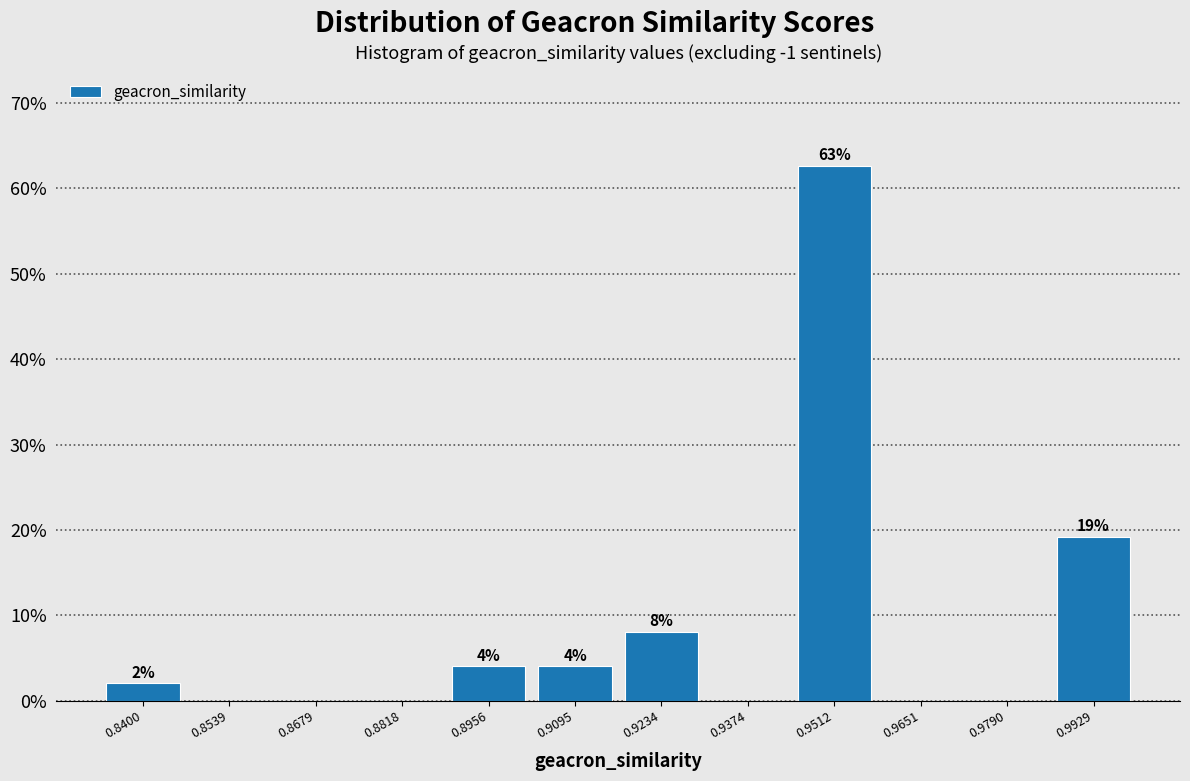

Which range on the x-axis has the tallest bar?

0.944 to 0.958